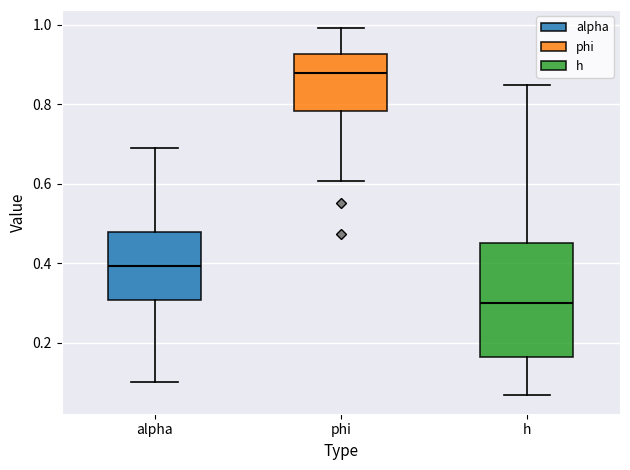

Reading left to right, transcribe this box plot: for each box, give where its median line is, the range the box spans, and where its two whiskers end, as read against the y-axis. The values are not printed on the chart, so give them approximately, as read against the axis.

alpha: median 0.40, box 0.30 to 0.48, whiskers 0.10 to 0.68
phi: median 0.88, box 0.78 to 0.92, whiskers 0.60 to 1.00
h: median 0.30, box 0.16 to 0.46, whiskers 0.06 to 0.84